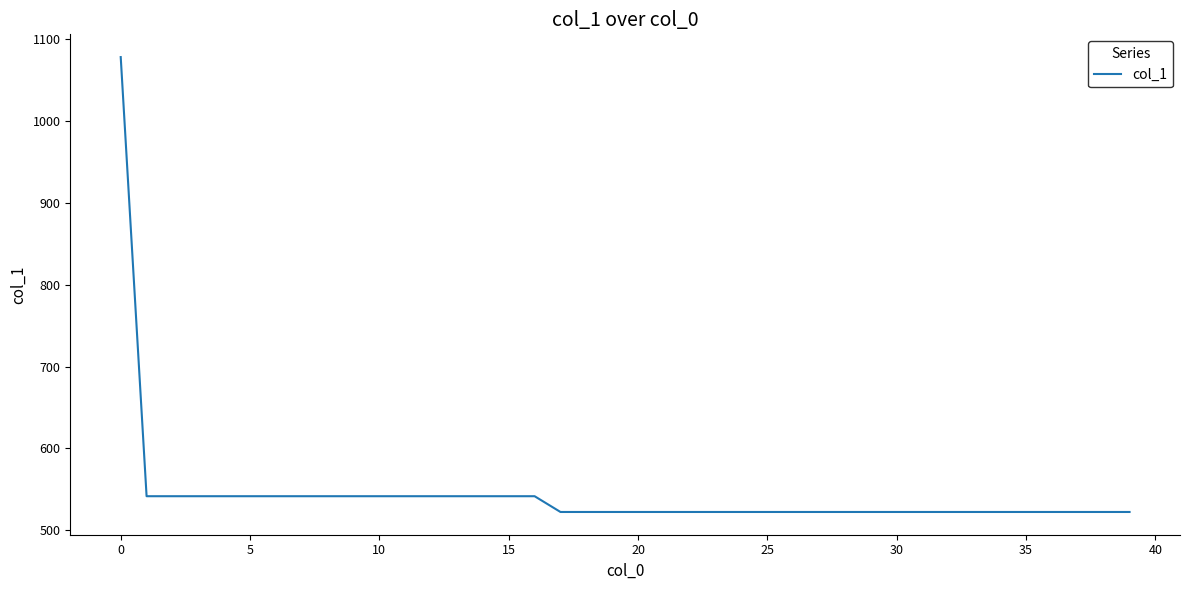

What is the difference between the maximum and second lowest values?

555.1